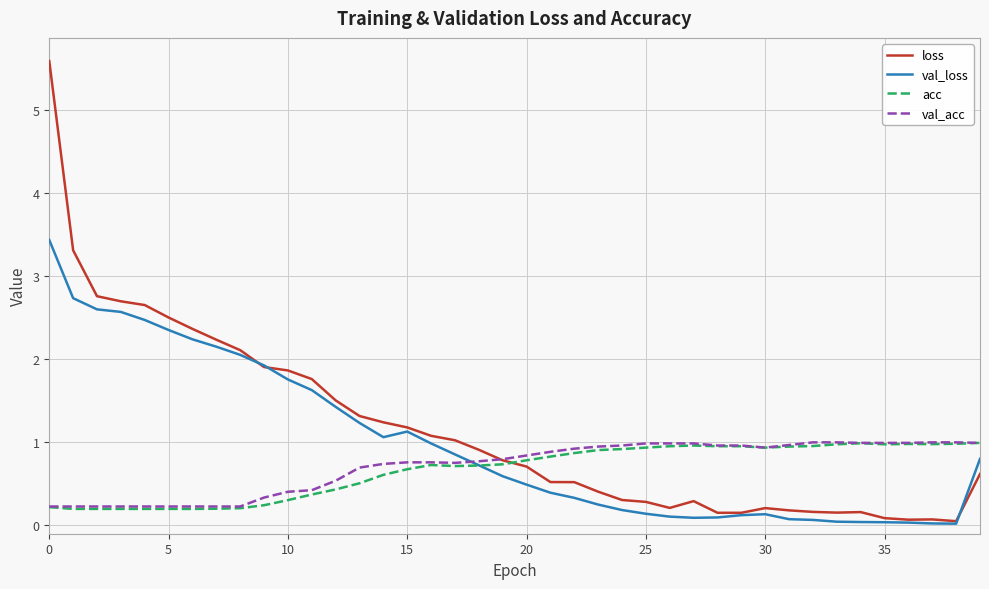

How many intersections are there between val_acc and val_loss?

1